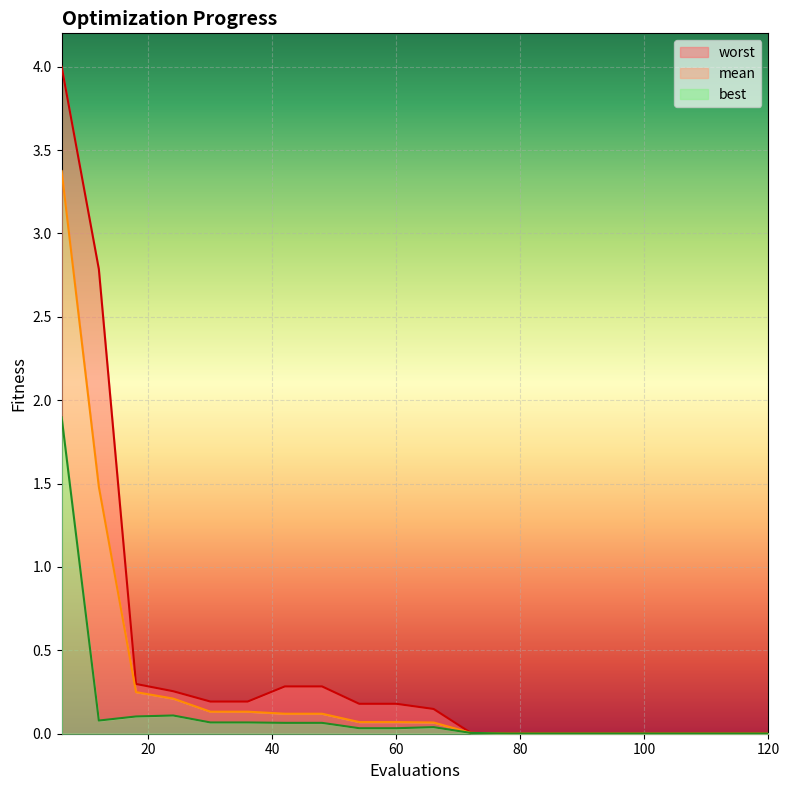

True or false: mean and worst intersect in this chart.

False